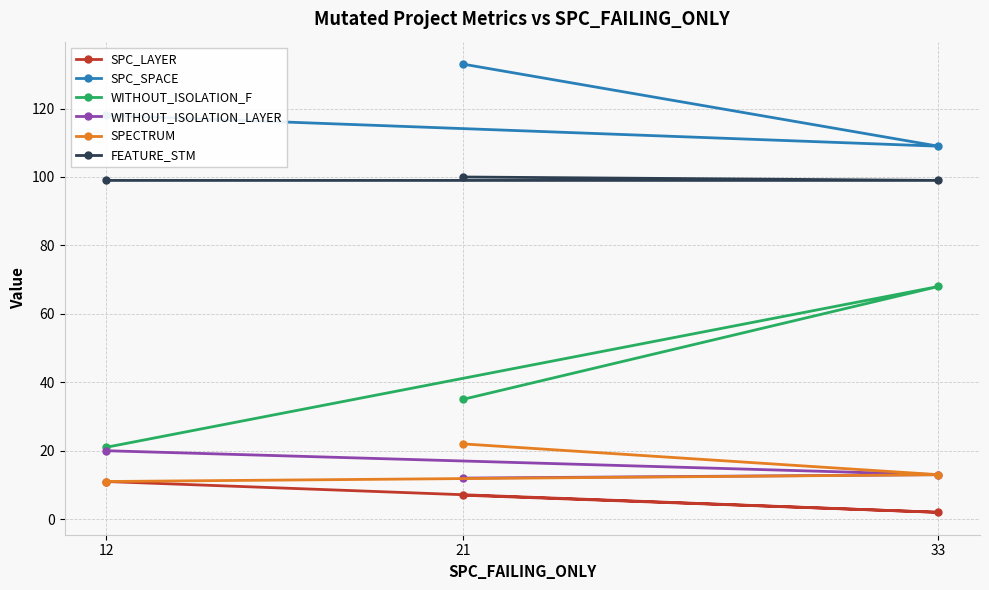

Where is SPC_LAYER nearest to the value 6?

21